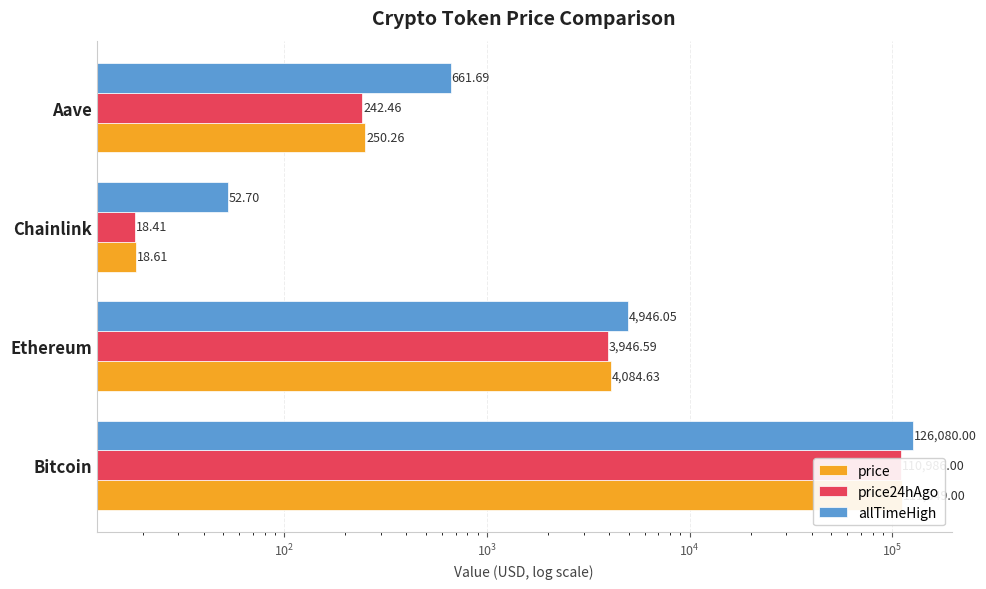

What is the sum of all allTimeHigh values?

131740.4